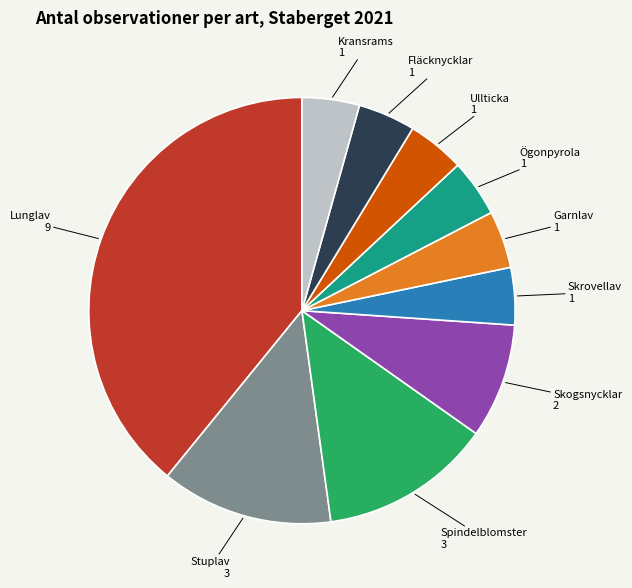

Combined, do Ögonpyrola and Lunglav account for over 50%?

No